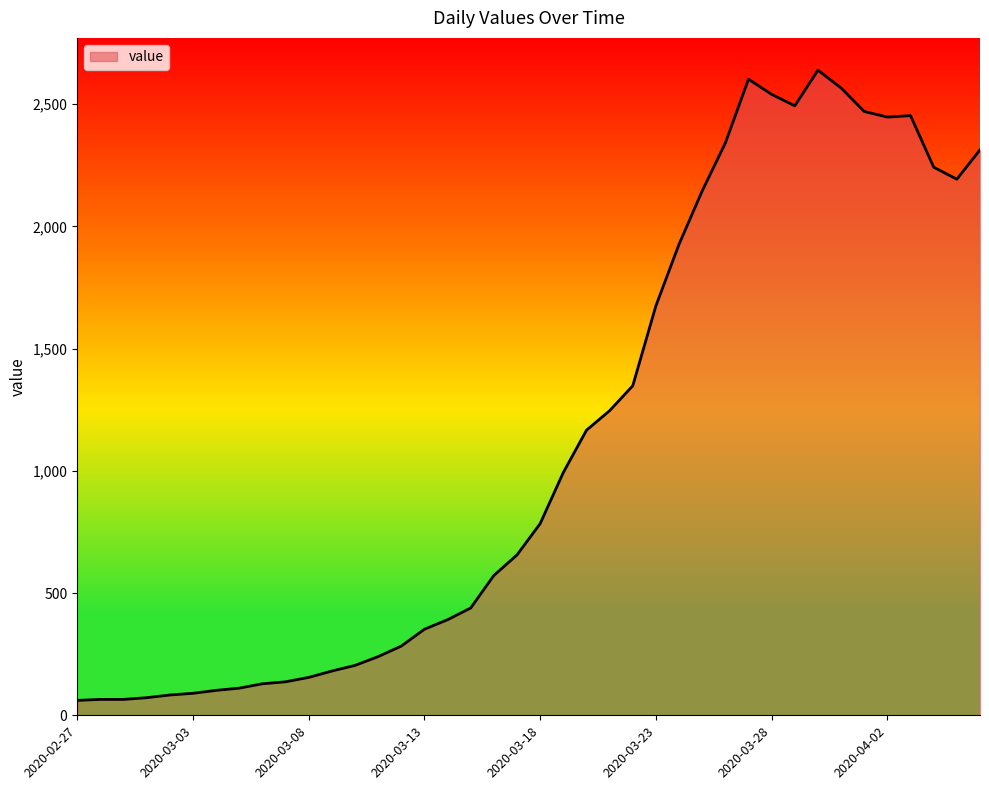

What is the greatest value displayed?

2639